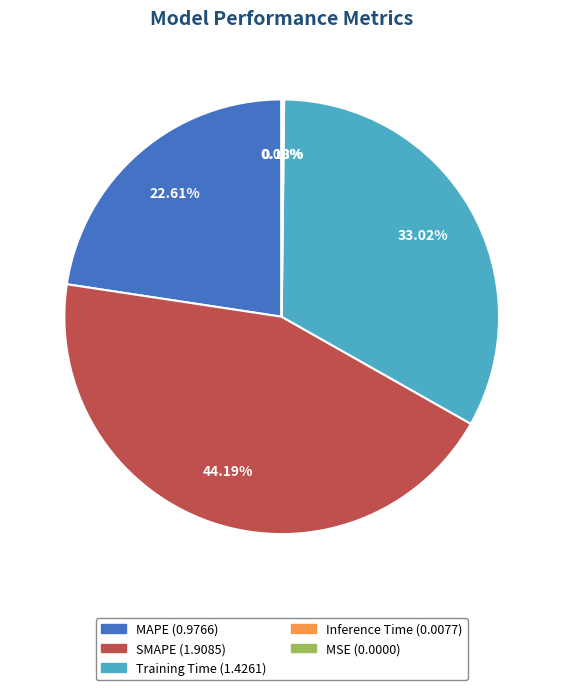

Which slice is the largest?

SMAPE